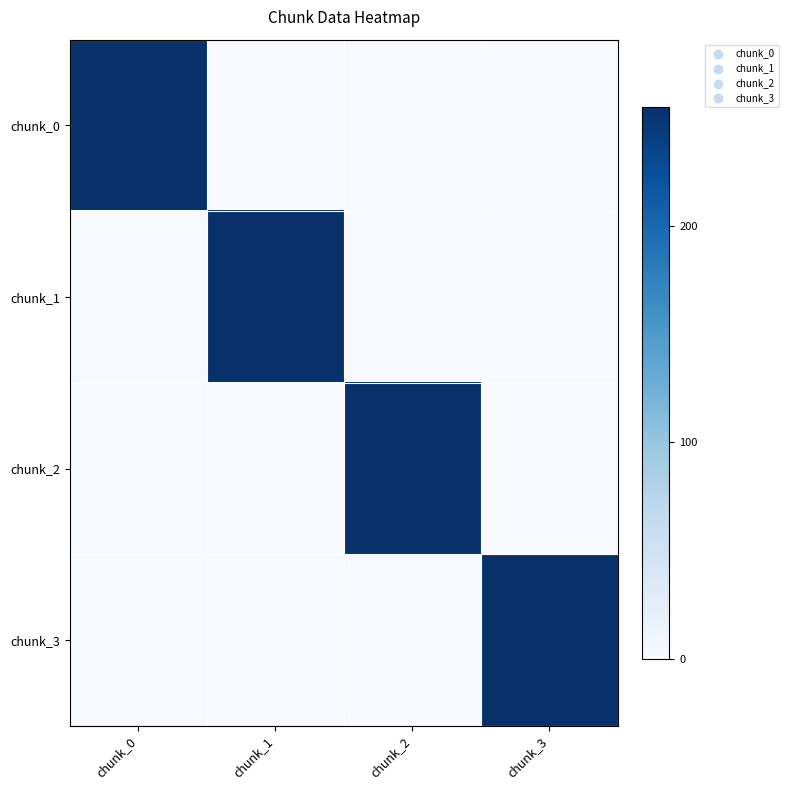

List the series in order of their peak value, highest first.

chunk_0, chunk_1, chunk_2, chunk_3